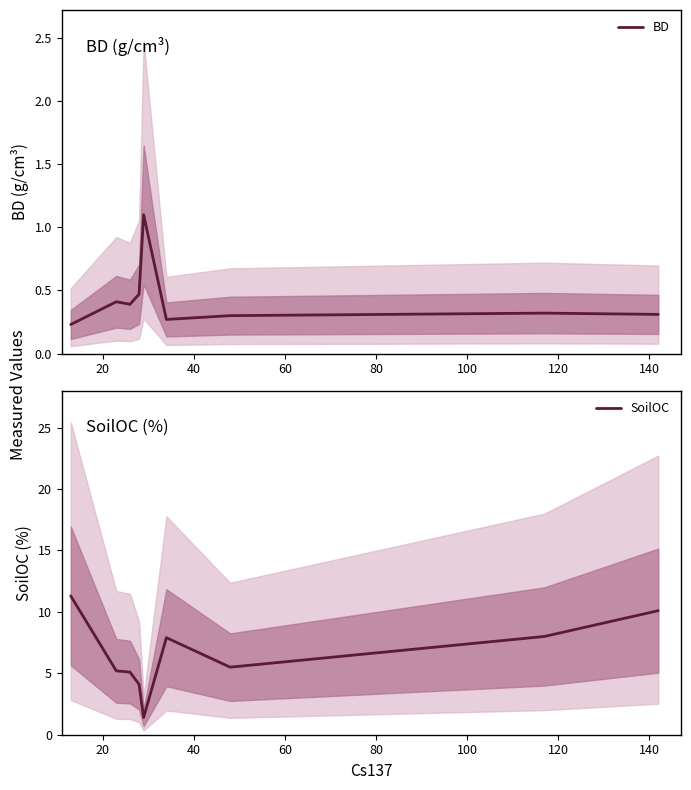

True or false: BD and SoilOC cross at least once.

False